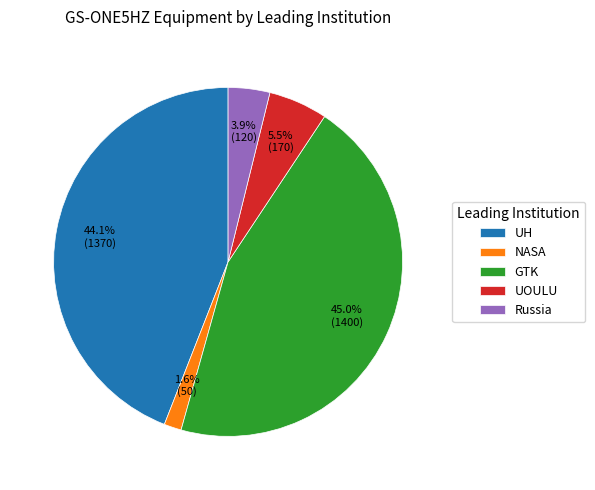

Which category has the biggest portion of the pie?

GTK